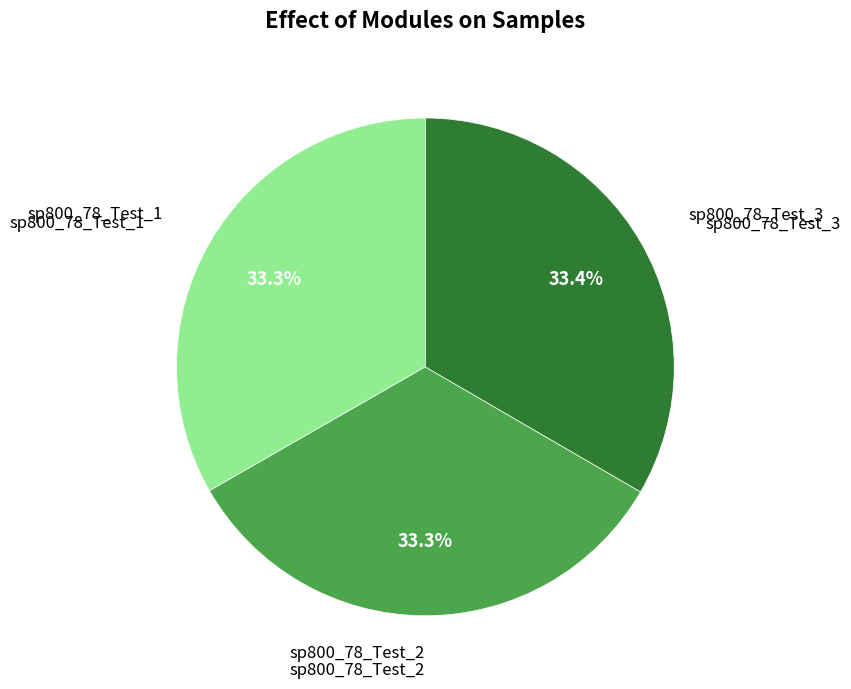

Is there a majority slice in this chart?

No